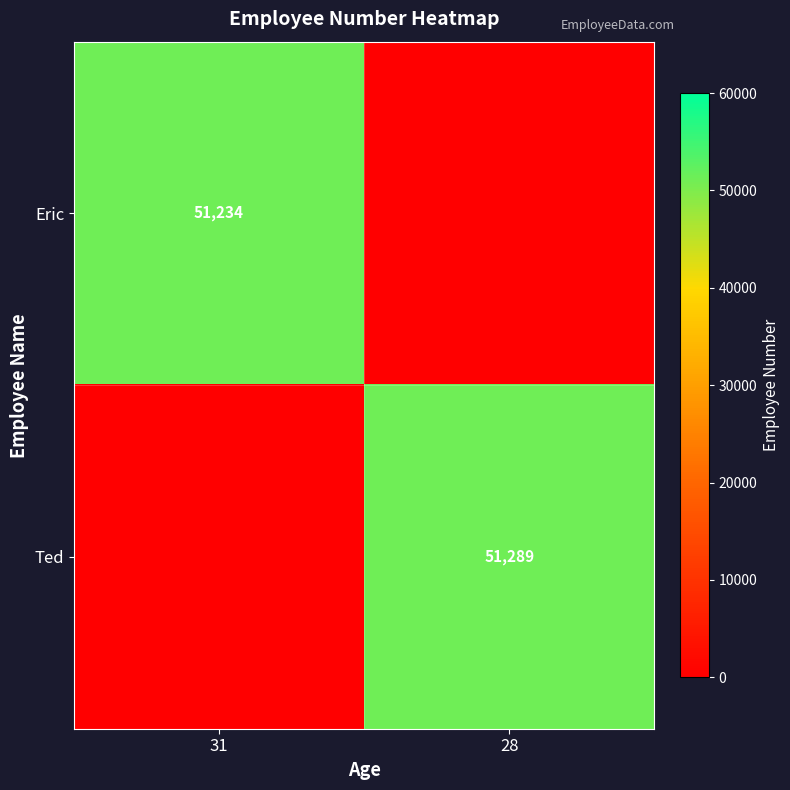

At how many categories does at least one series exceed 15551?

2